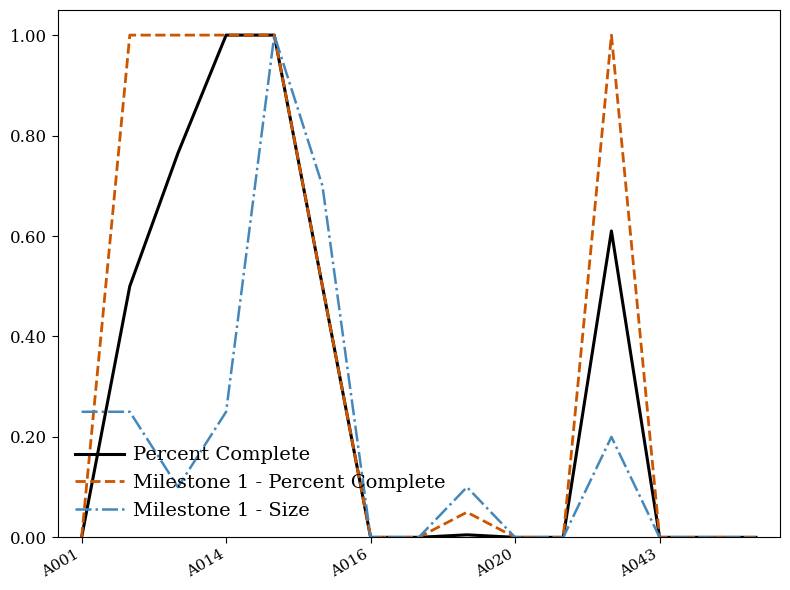

List the series in order of their overall mean, highest first.

Milestone 1 - Percent Complete, Percent Complete, Milestone 1 - Size